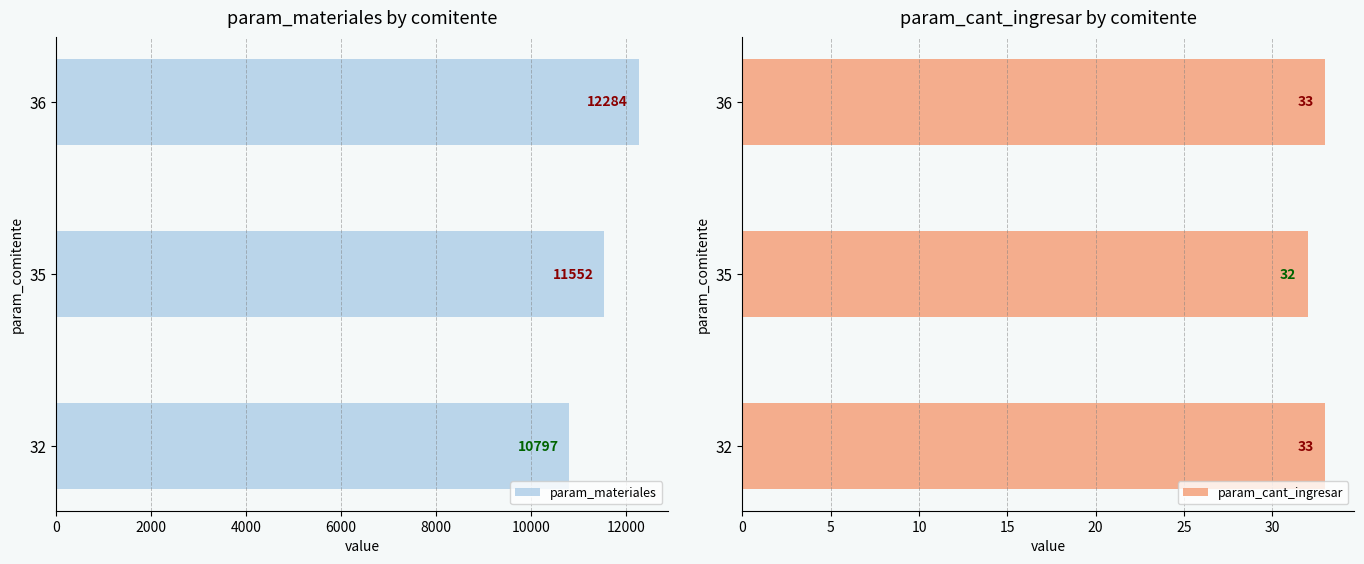

The value of param_cant_ingresar at 35 is 20. True or false?

False